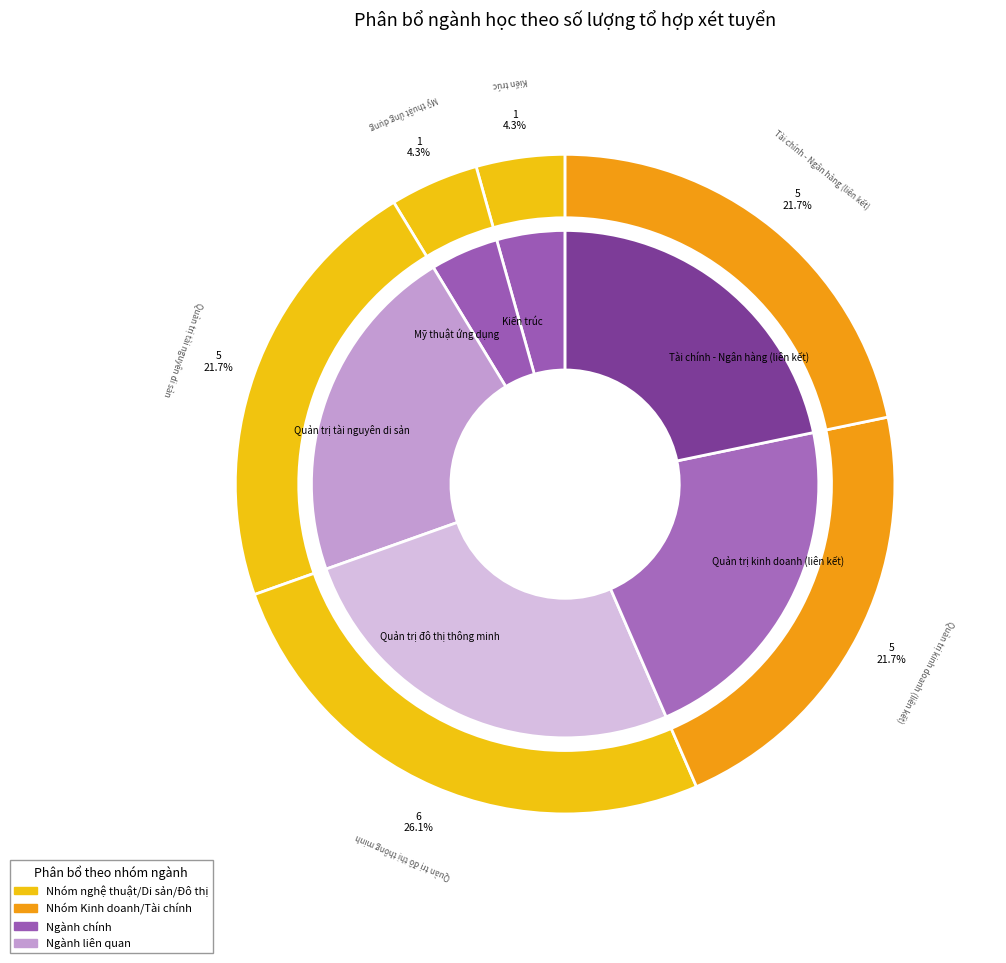

Is Quản trị kinh doanh (liên kết) the majority of the pie?

No